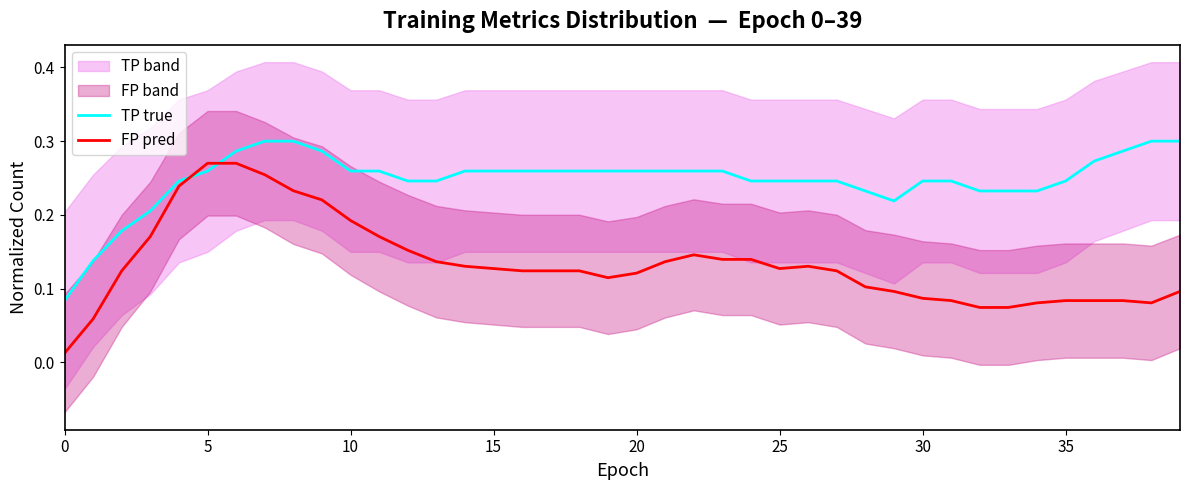

True or false: FP pred and TP true cross at least once.

True